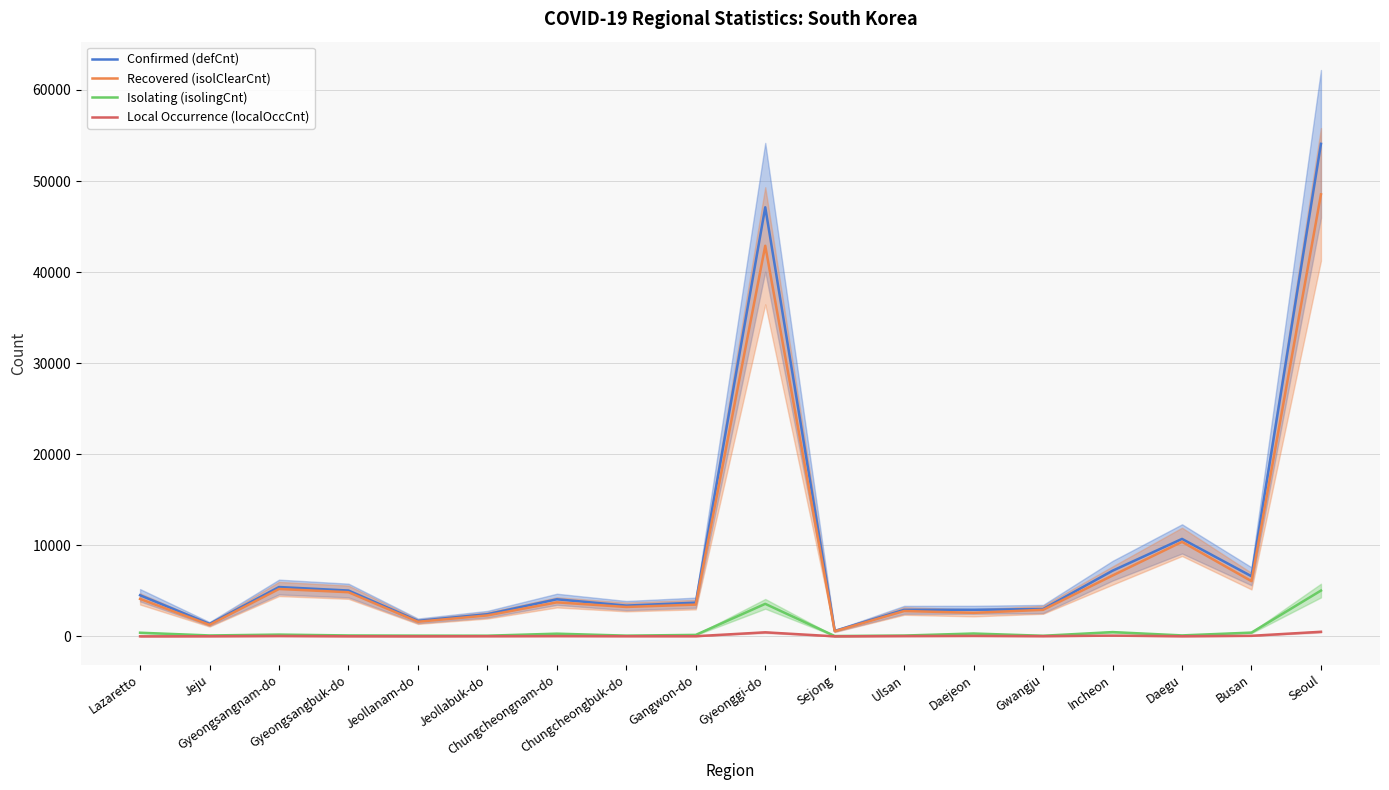

True or false: Recovered (isolClearCnt) and Confirmed (defCnt) cross at least once.

False